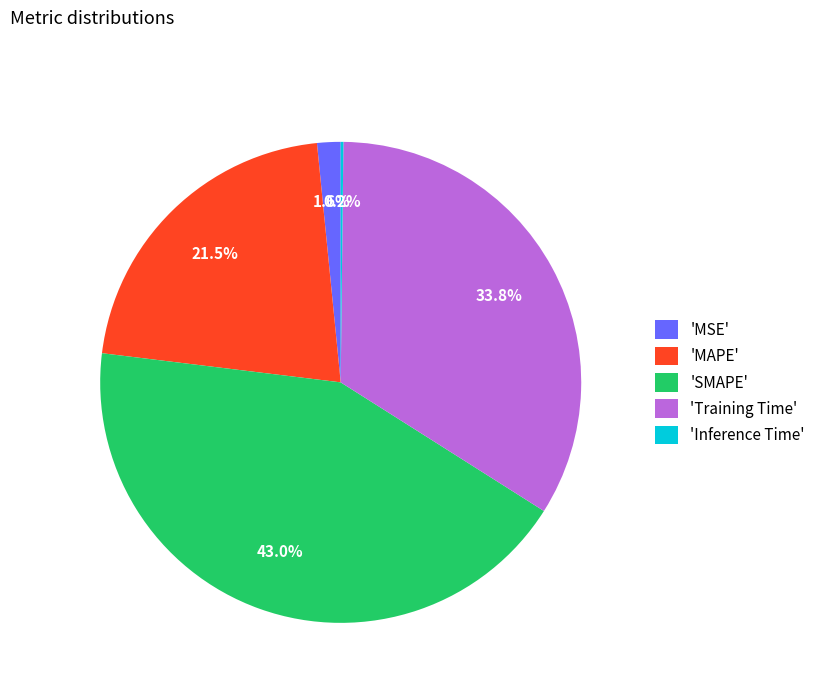

What is the largest slice in the pie chart?

'SMAPE'